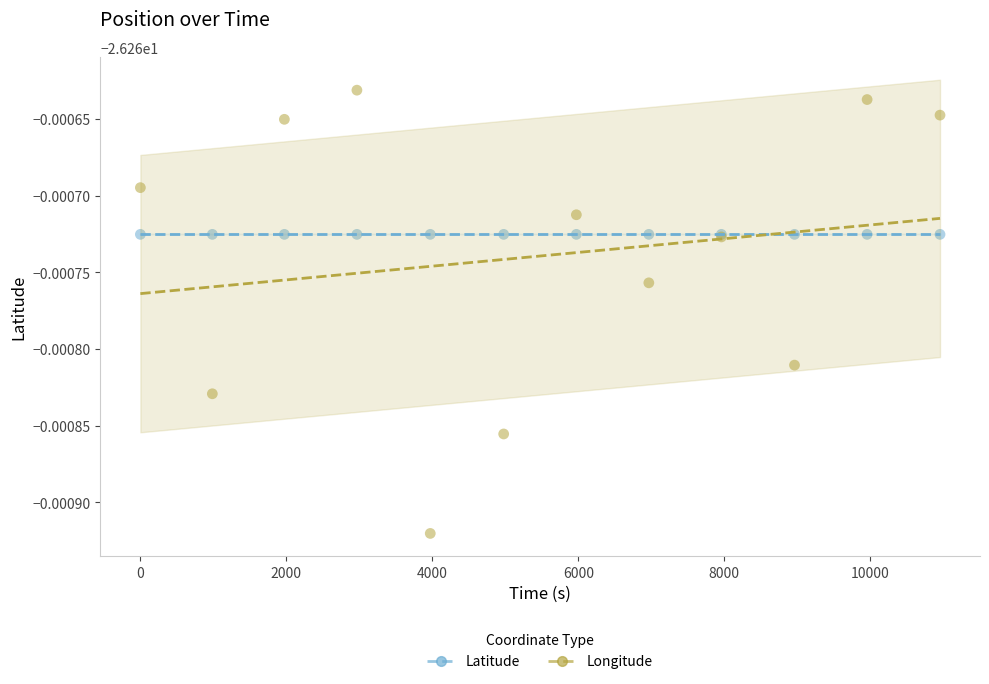

Which series reaches the maximum Y coordinate?

Longitude